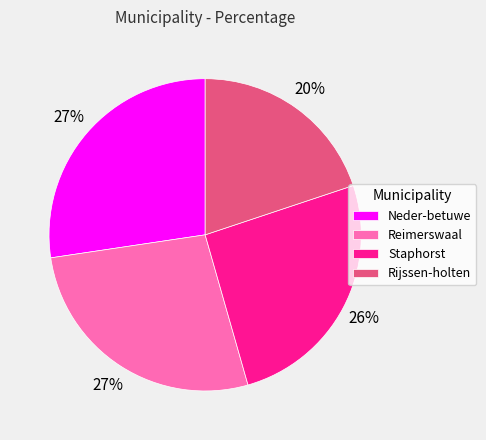

Which has a higher value, Neder-betuwe or Staphorst?

Neder-betuwe